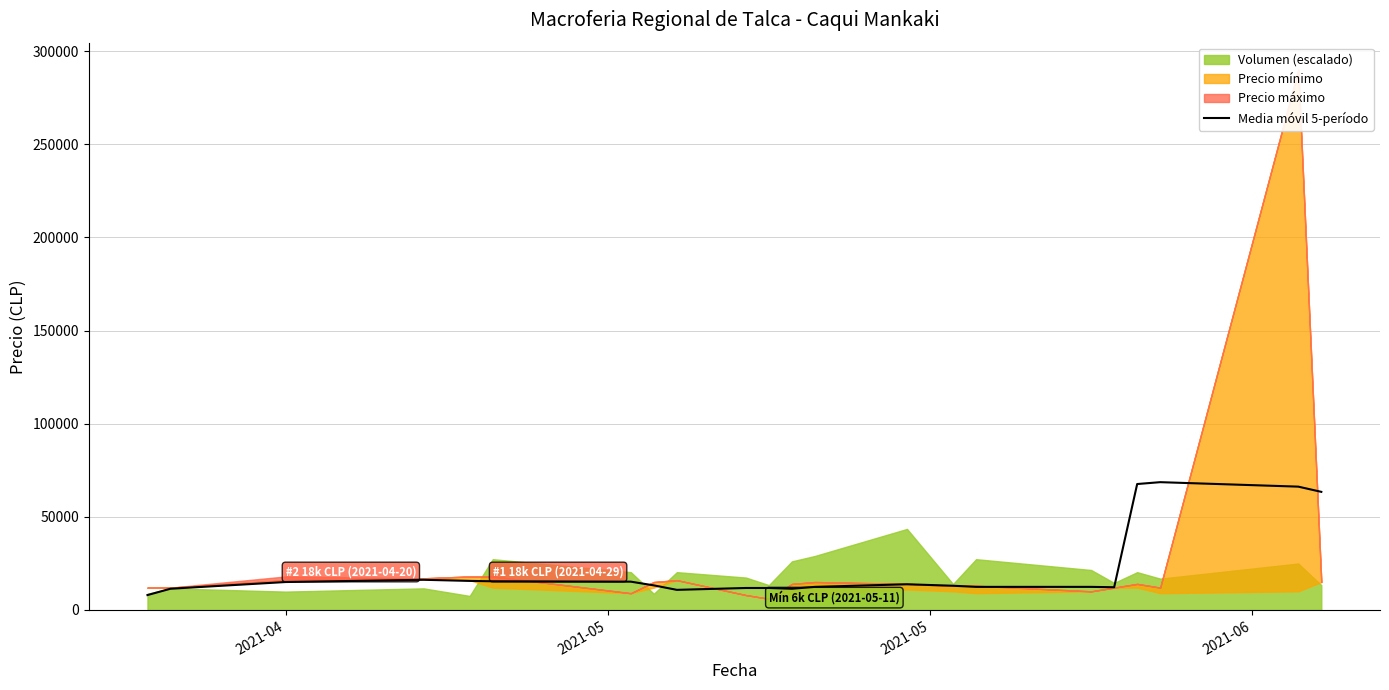

What is the difference between the maximum and second lowest values?

57800